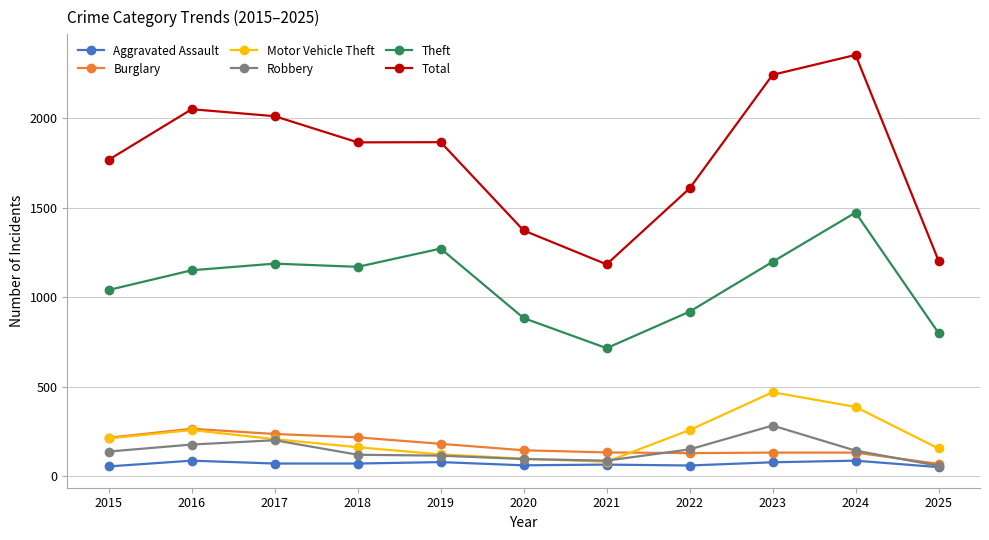

Is the value of Total at 2018 greater than the value of Burglary at 2025?

Yes